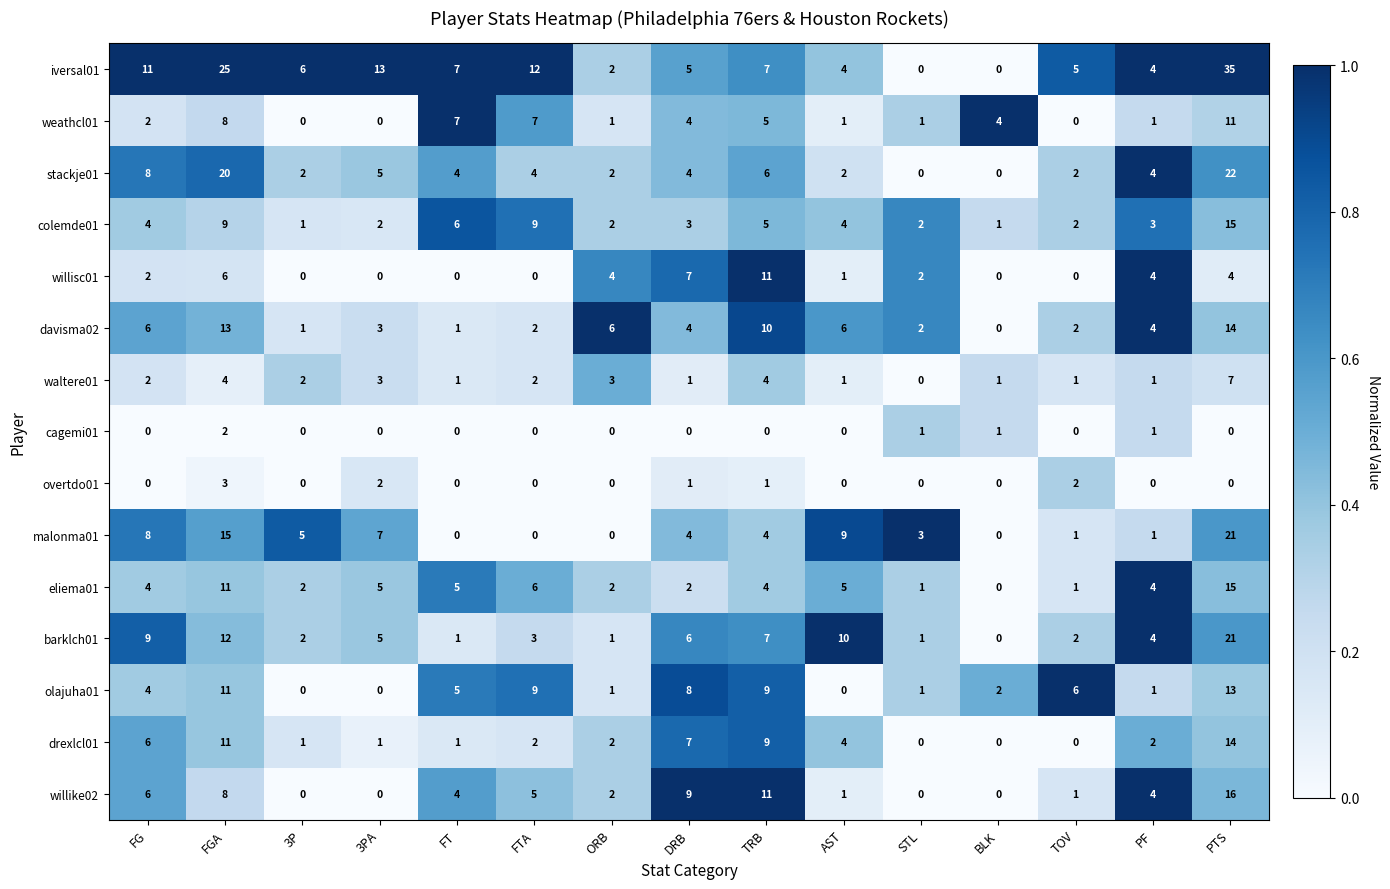

What is the difference between the second highest and minimum values in the davisma02 series?

13